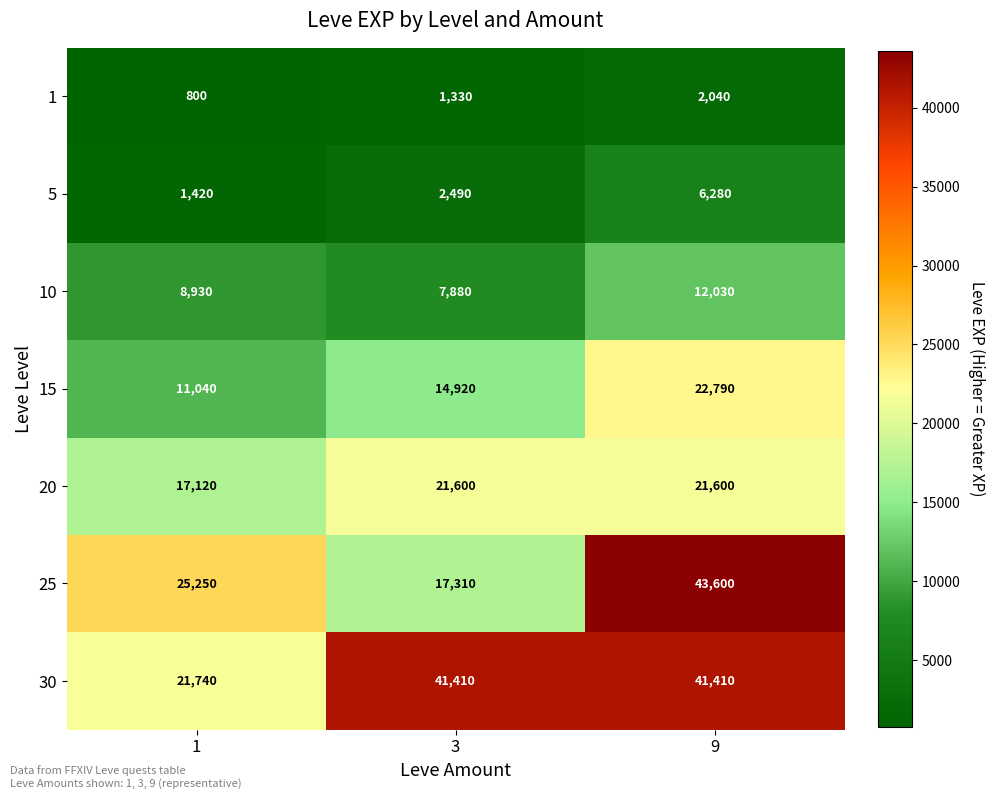

What is the sum of the 30 values at 9 and 3?

82820